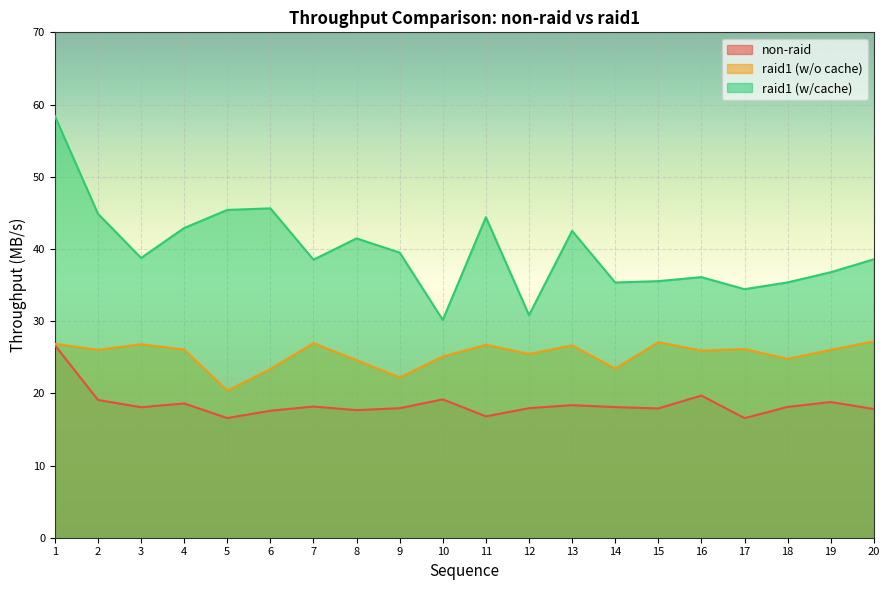

At which category does the chart reach its peak across all series?

1